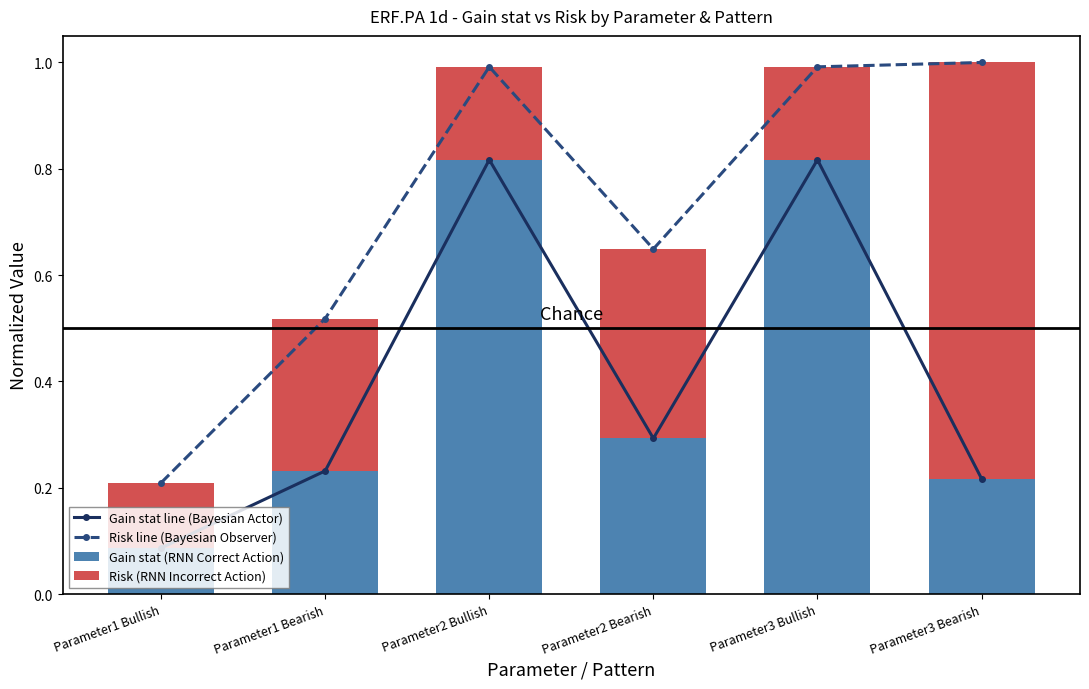

What is the label of the 1st bar from the left?

Parameter1 Bullish